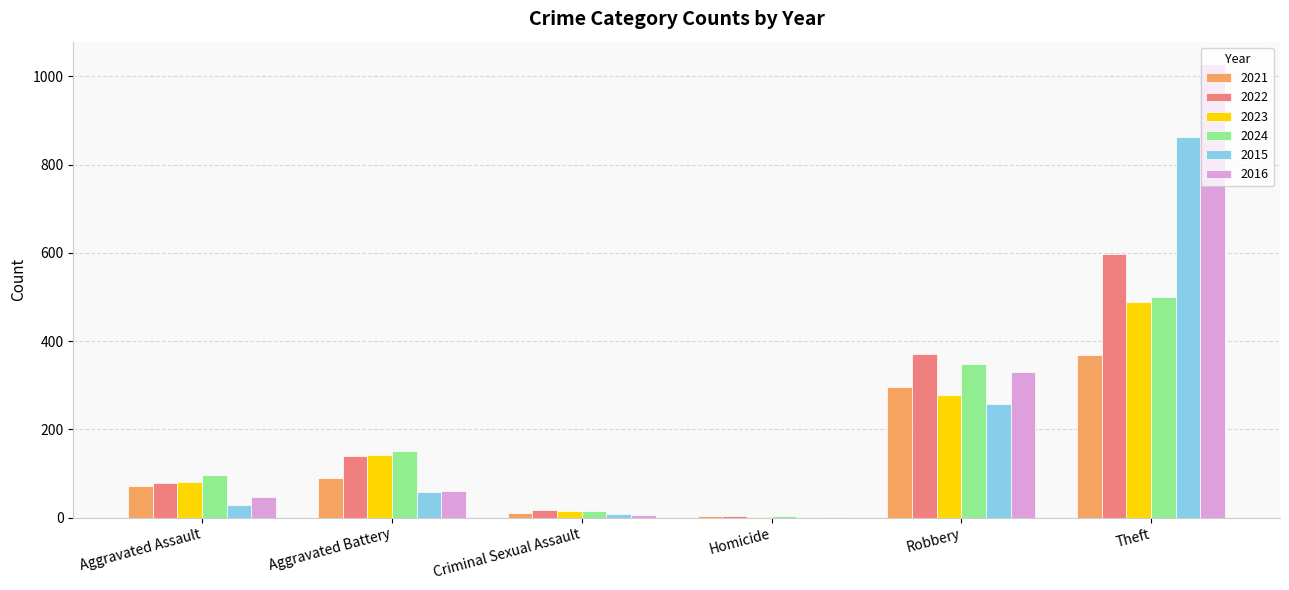

Where is 2016 nearest to the value 514?

Robbery